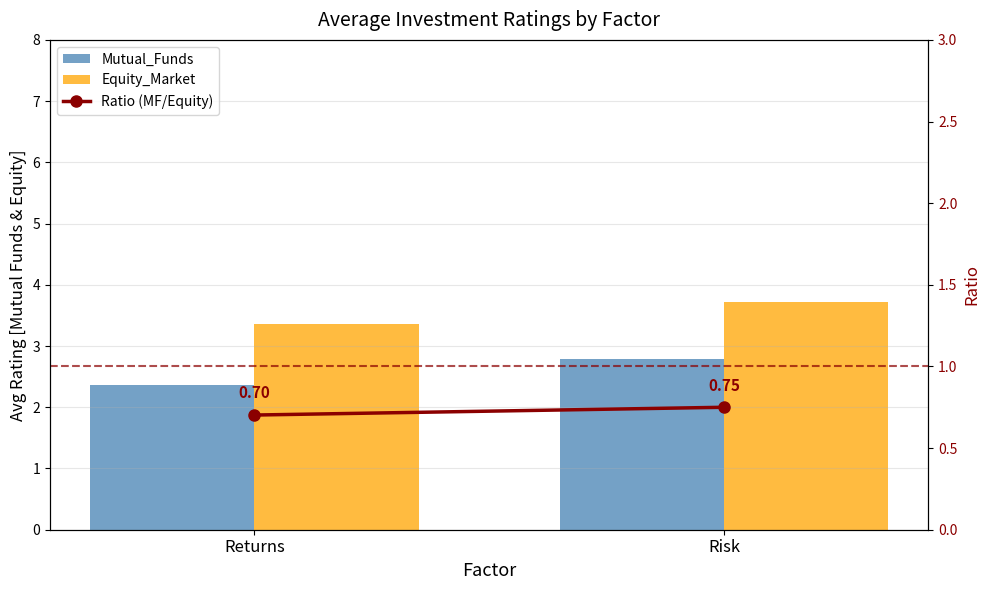

The Ratio (MF/Equity) series shows 0.7 at Risk. True or false?

True